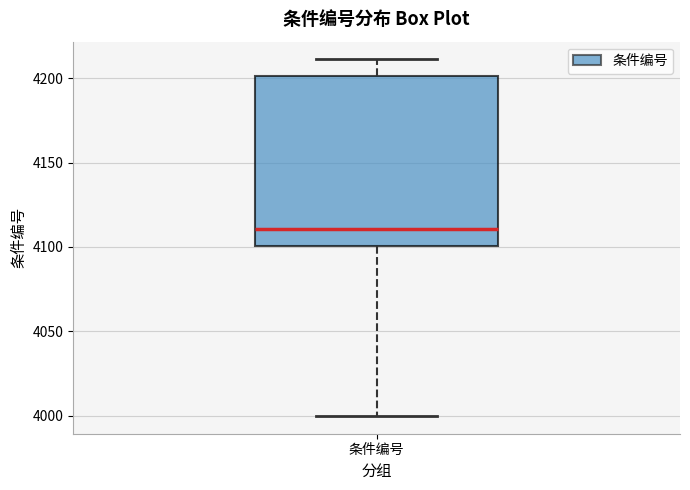

Transcribe this box plot: give where the median line is, the range the box spans, and where the two whiskers end, as read against the y-axis. The values are not printed on the chart, so give them approximately, as read against the axis.

median 4110, box 4100 to 4200, whiskers 4000 to 4210